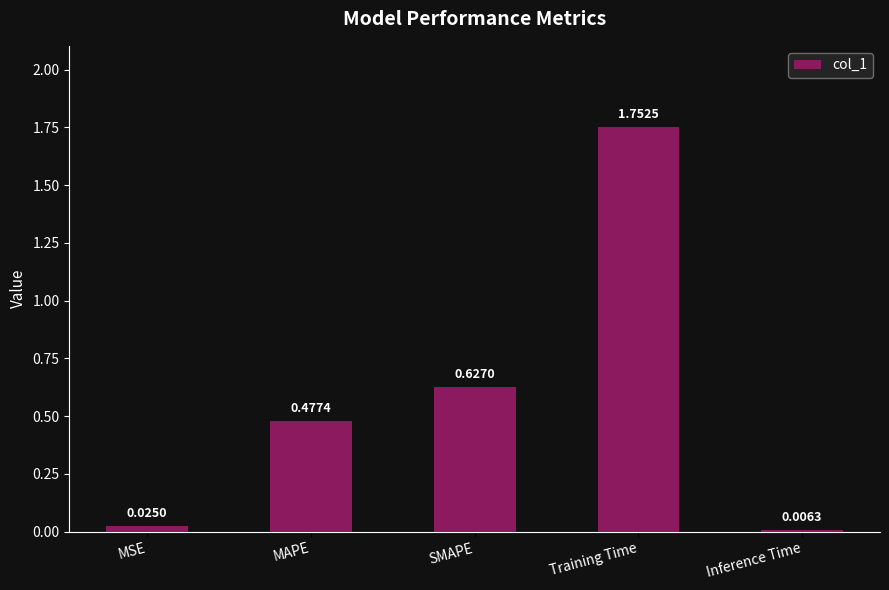

How many bars are there in total?

5